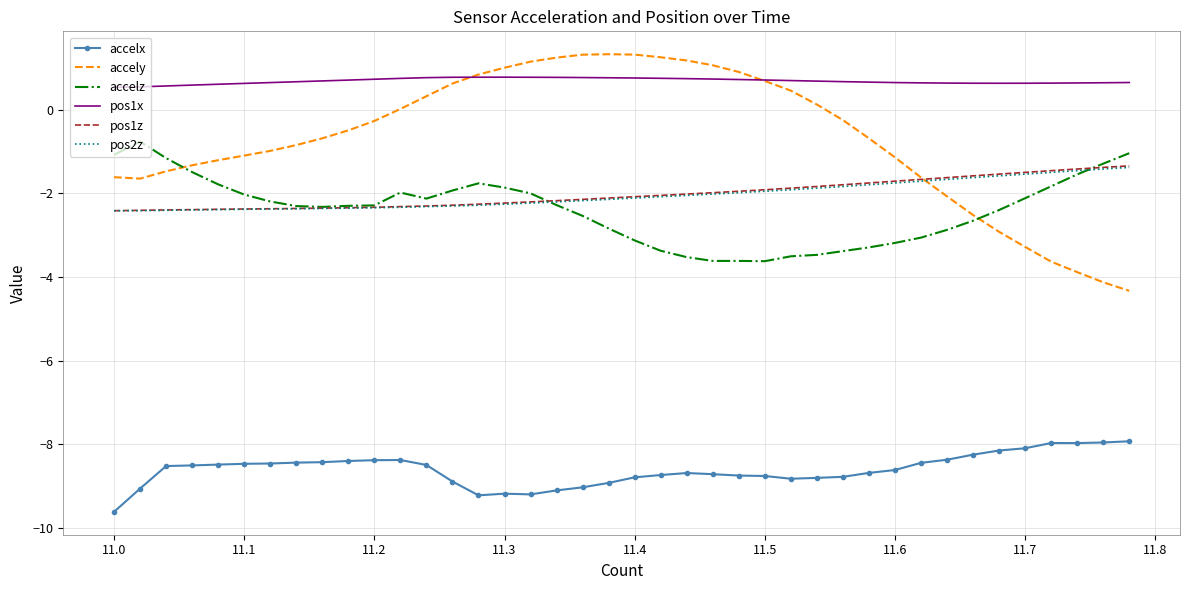

Which series has the widest spread of values?

accely